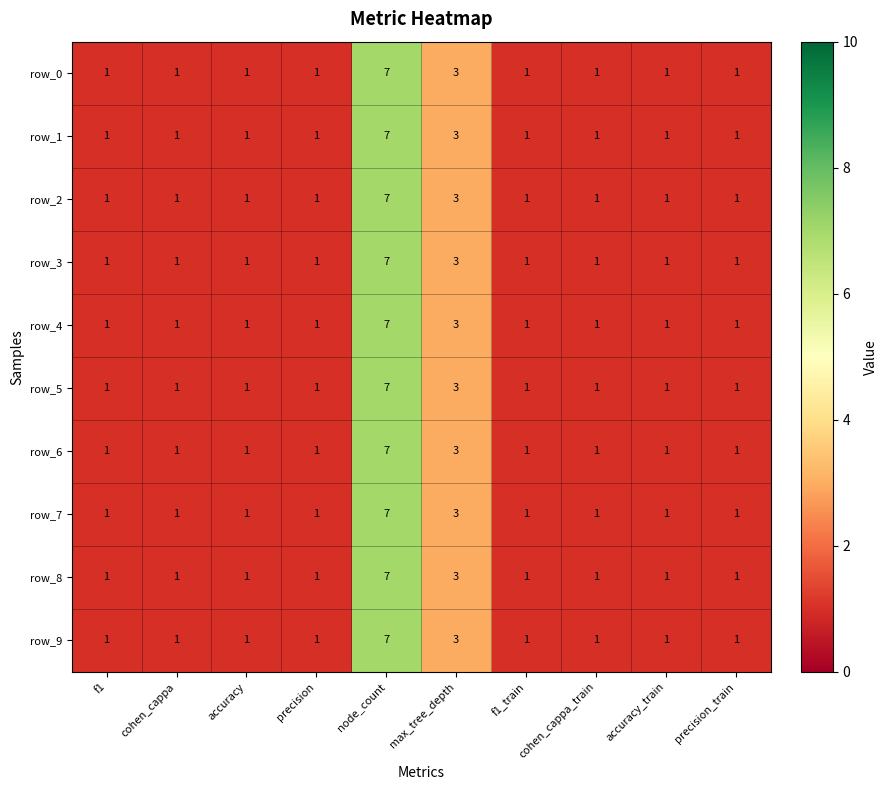

What is the minimum value shown in the chart?

1